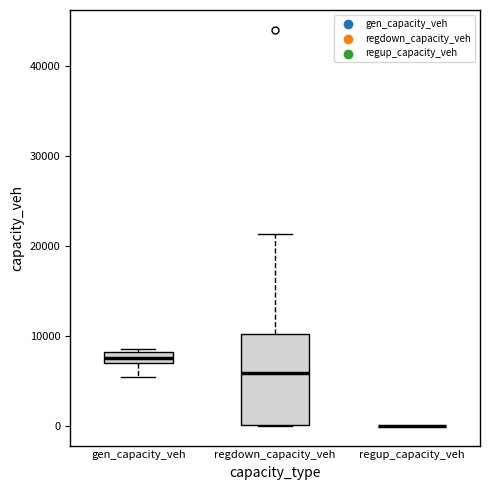

Comparing the boxes themselves (not the whiskers), which one is the tallest?

regdown_capacity_veh